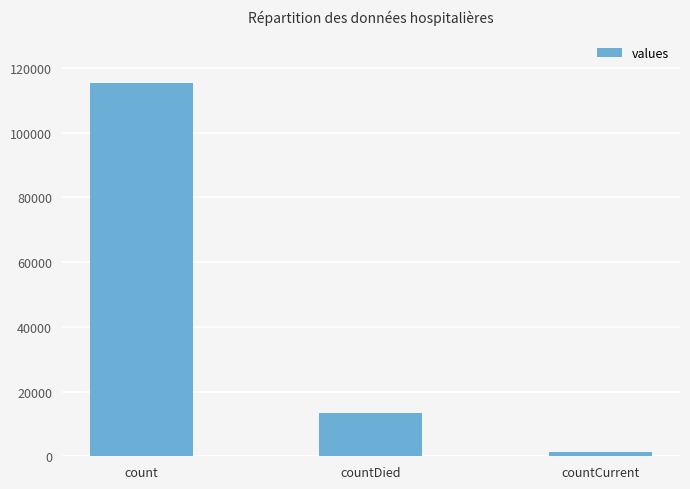

What position from the right is countDied?

2